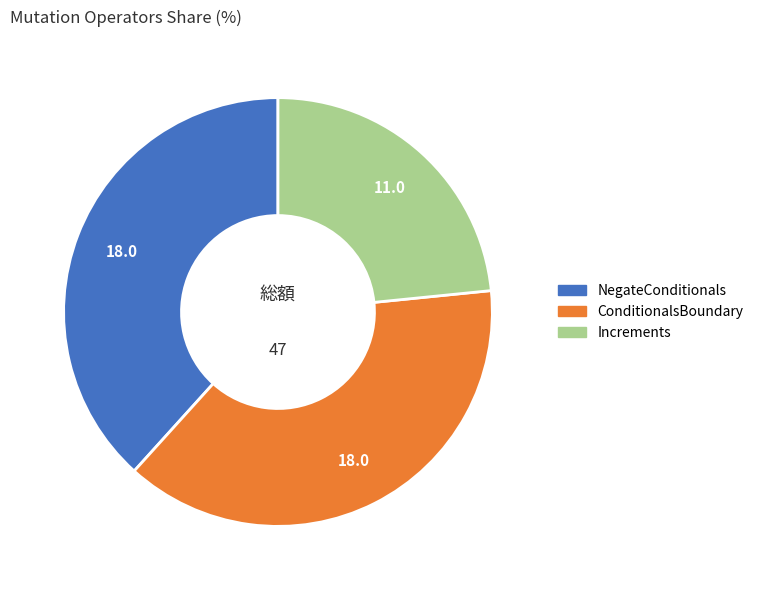

Count the number of slices in the pie.

3